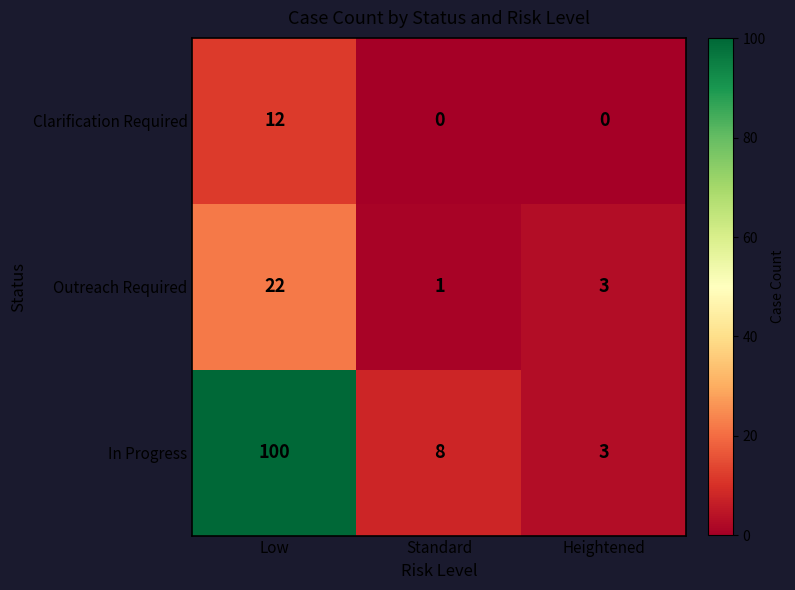

Read the Outreach Required value at Heightened, to the nearest 5.

5